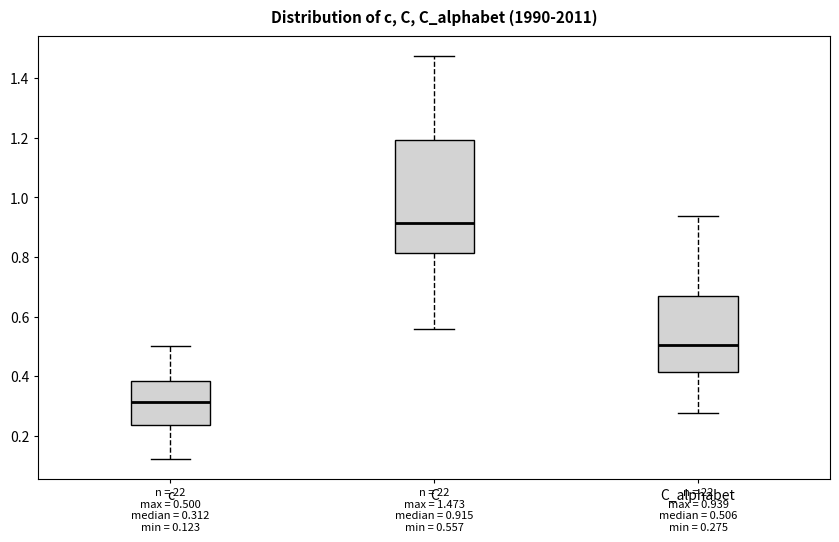

Comparing the boxes themselves (not the whiskers), which one is the tallest?

C